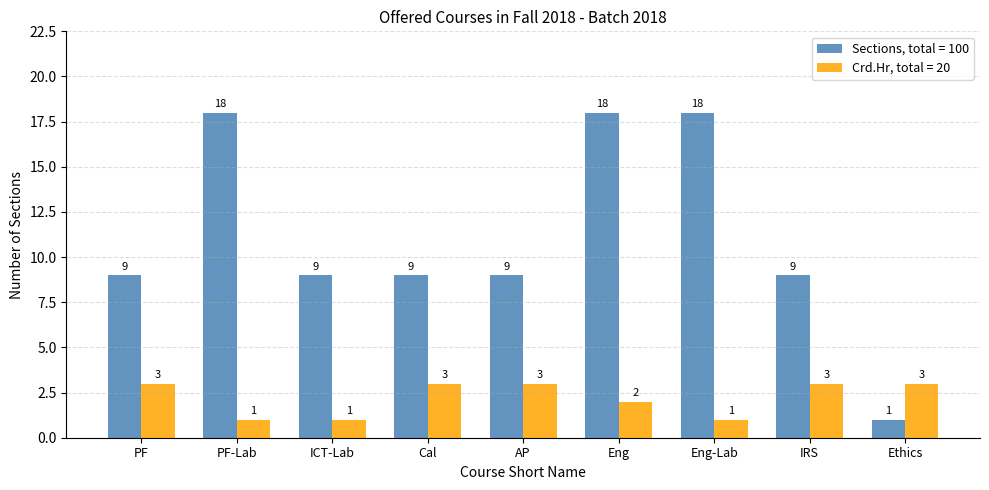

What is the difference between the maximum and minimum values in the Sections, total = 100 series?

17